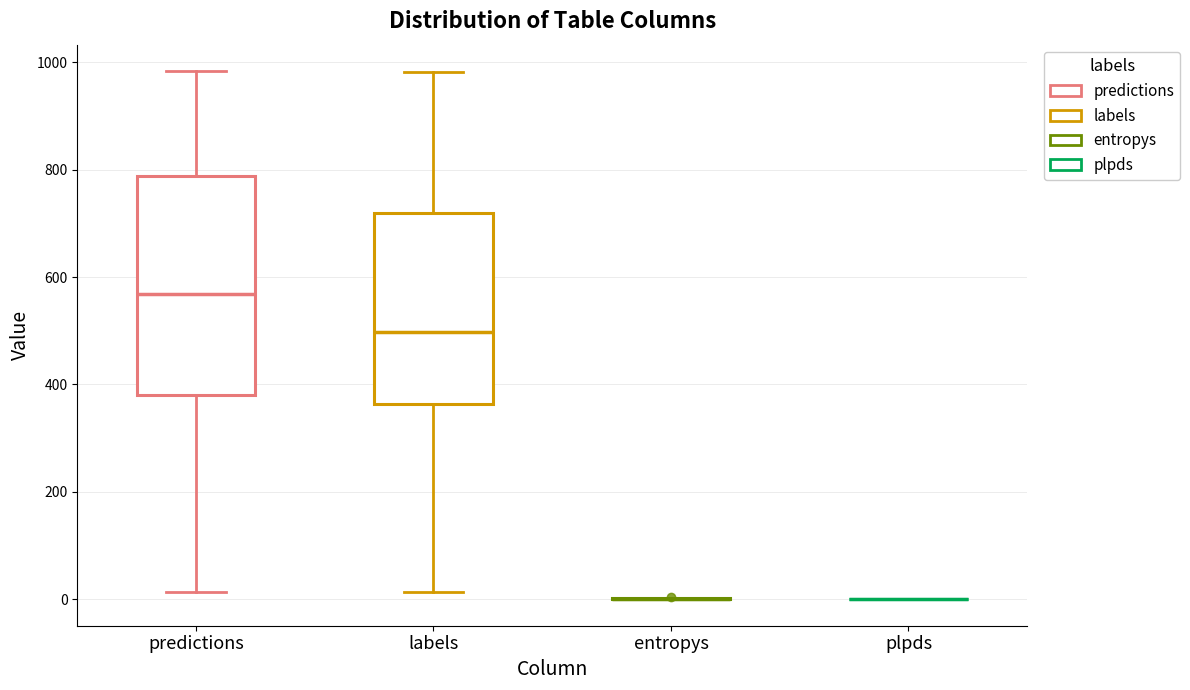

Reading left to right, transcribe this box plot: for each box, give where its median line is, the range the box spans, and where its two whiskers end, as read against the y-axis. The values are not printed on the chart, so give them approximately, as read against the axis.

predictions: median 560, box 380 to 780, whiskers 20 to 980
labels: median 500, box 360 to 720, whiskers 20 to 980
entropys: box collapsed to a line at 0, whiskers 0 to 0
plpds: box collapsed to a line at 0, whiskers 0 to 0